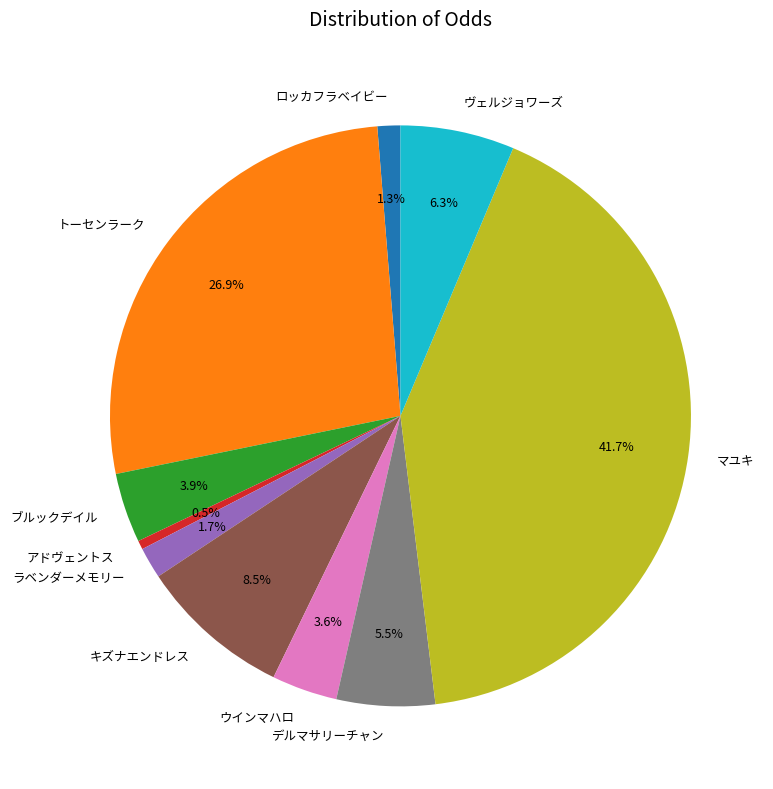

What is the smallest slice in the pie chart?

アドヴェントス